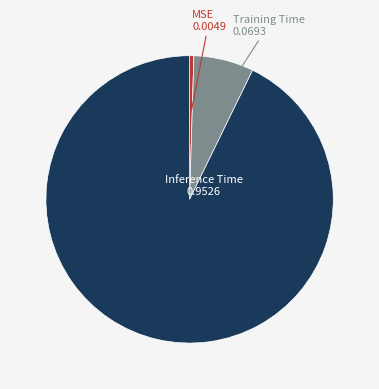

Is there a majority slice in this chart?

Yes